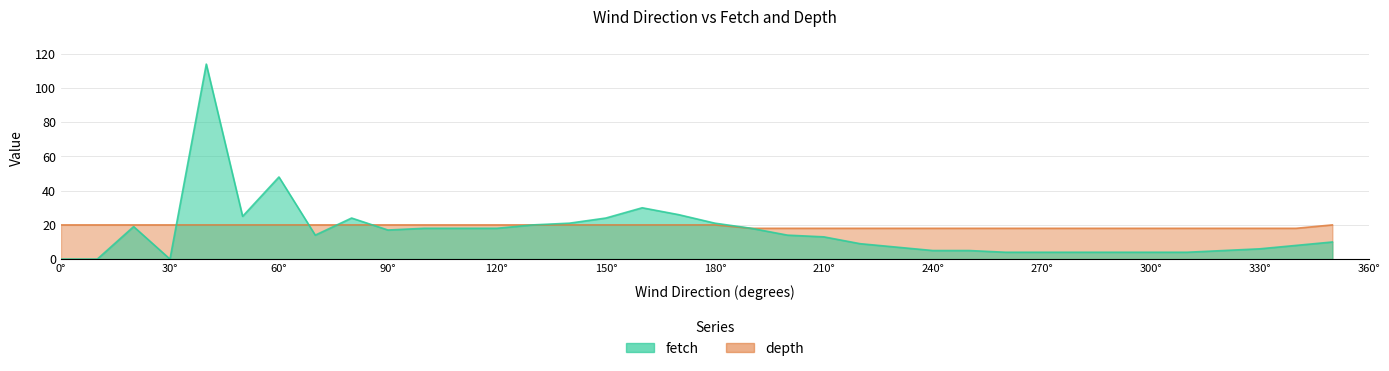

The depth series shows 8 at 170. True or false?

False